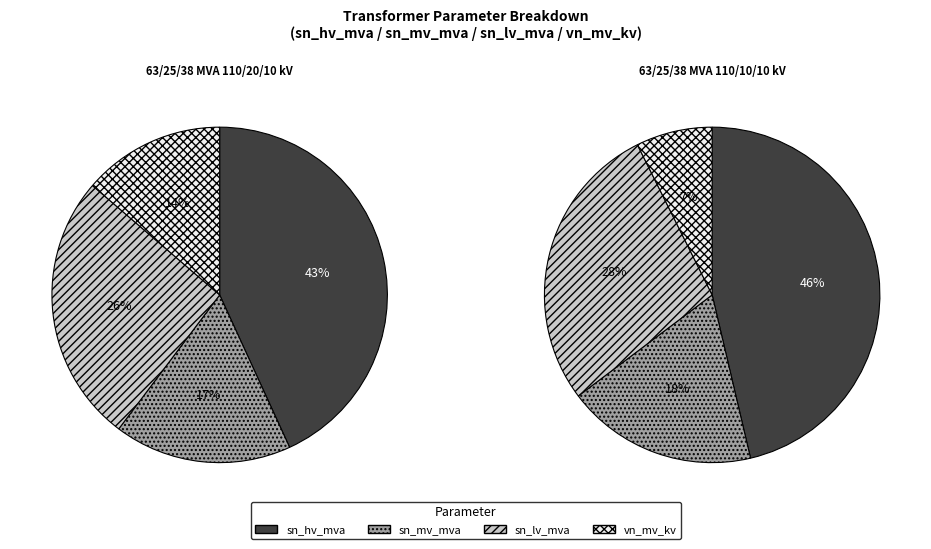

To the nearest percent, what percentage of the pie is 63/25/38 MVA 110/20/10 kV?

50%